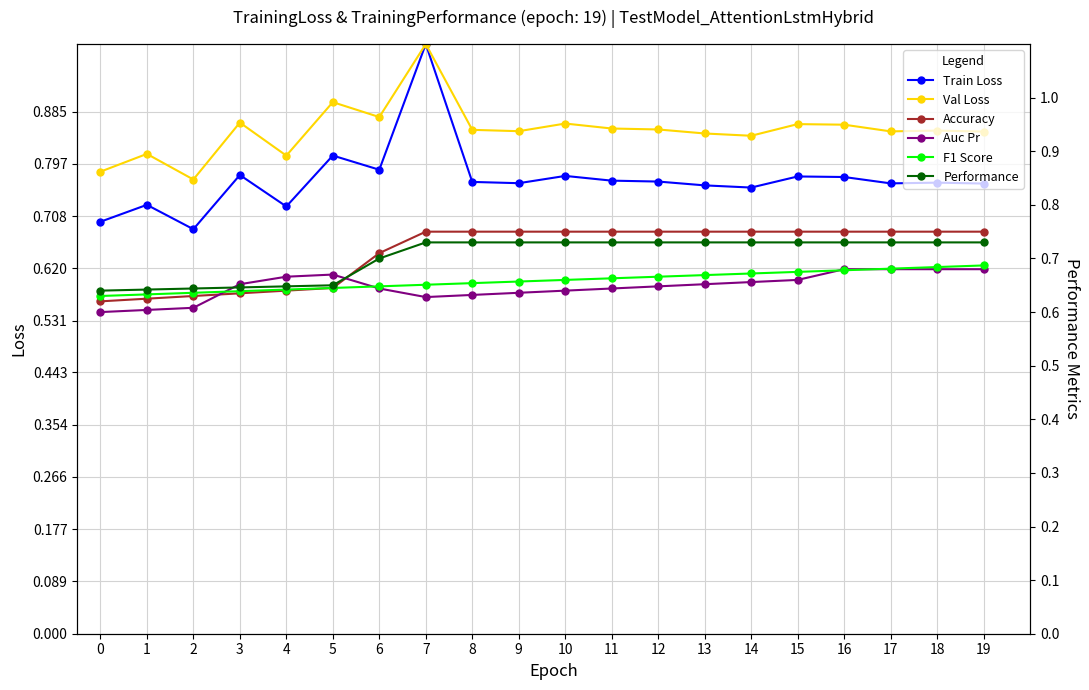

What is the total value across all series at 2?

4.0